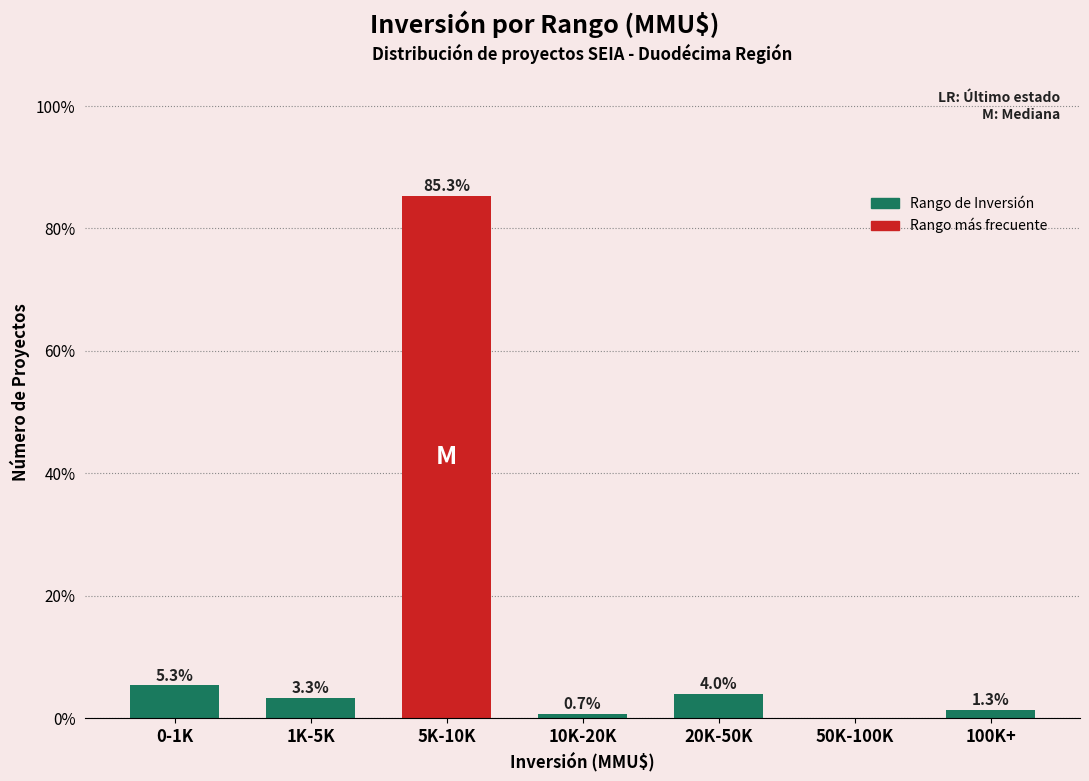

Reading left to right, extract all data points from this chart.

0-1K=5.3	1K-5K=3.3	5K-10K=85.3	10K-20K=0.7	20K-50K=4.0	50K-100K=0.0	100K+=1.3